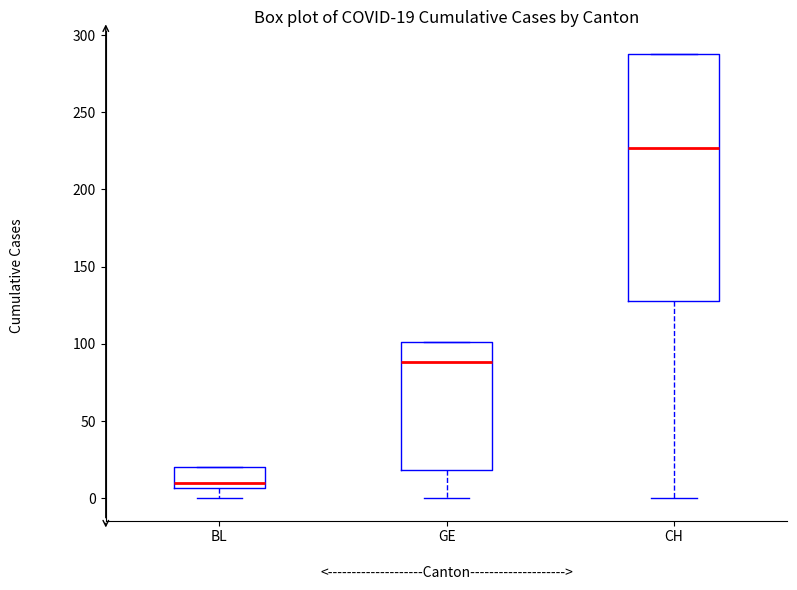

Which box's median line is the lowest?

BL